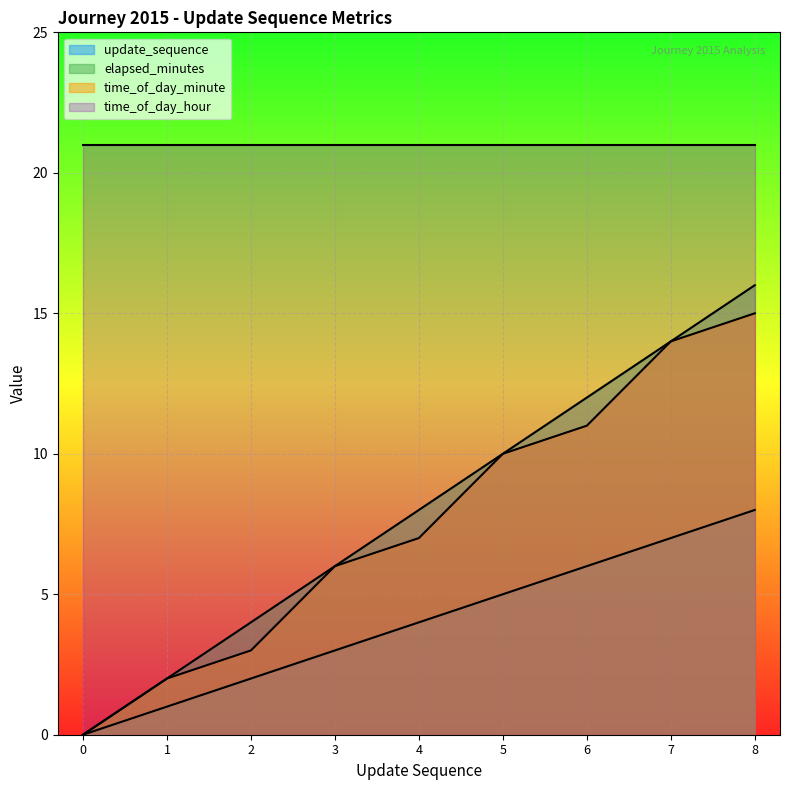

True or false: elapsed_minutes has a value of 6 at 3.

True